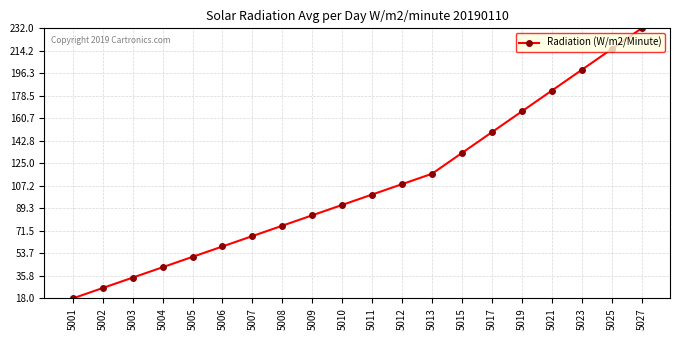

Count the number of categories in the chart.

20